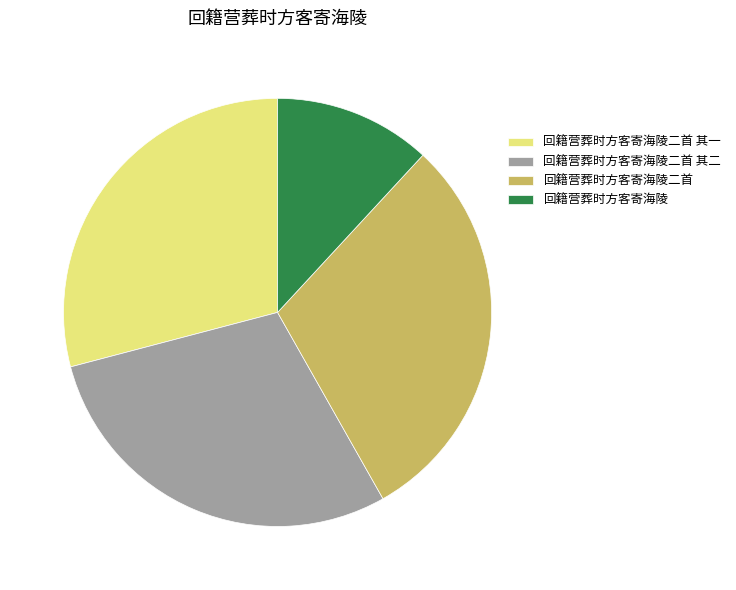

Between 回籍营葬时方客寄海陵二首 and 回籍营葬时方客寄海陵二首 其一, which is larger?

回籍营葬时方客寄海陵二首